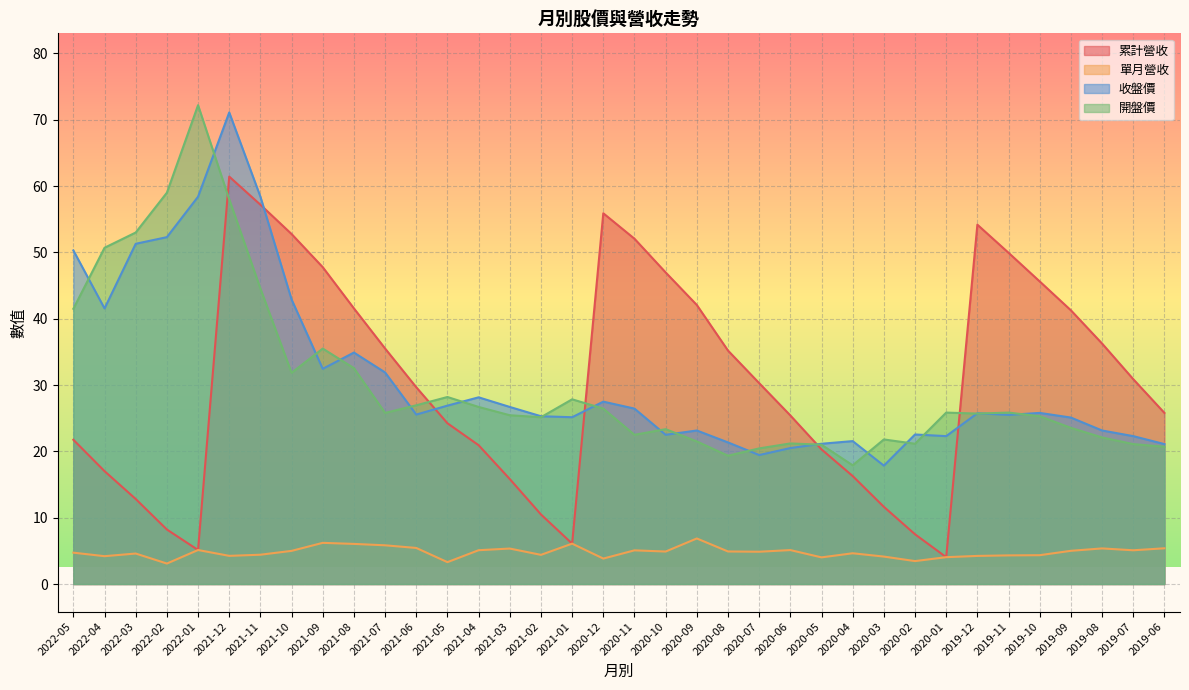

At 2021-11, list the series in order from largest to smallest.

收盤價, 累計營收, 開盤價, 單月營收